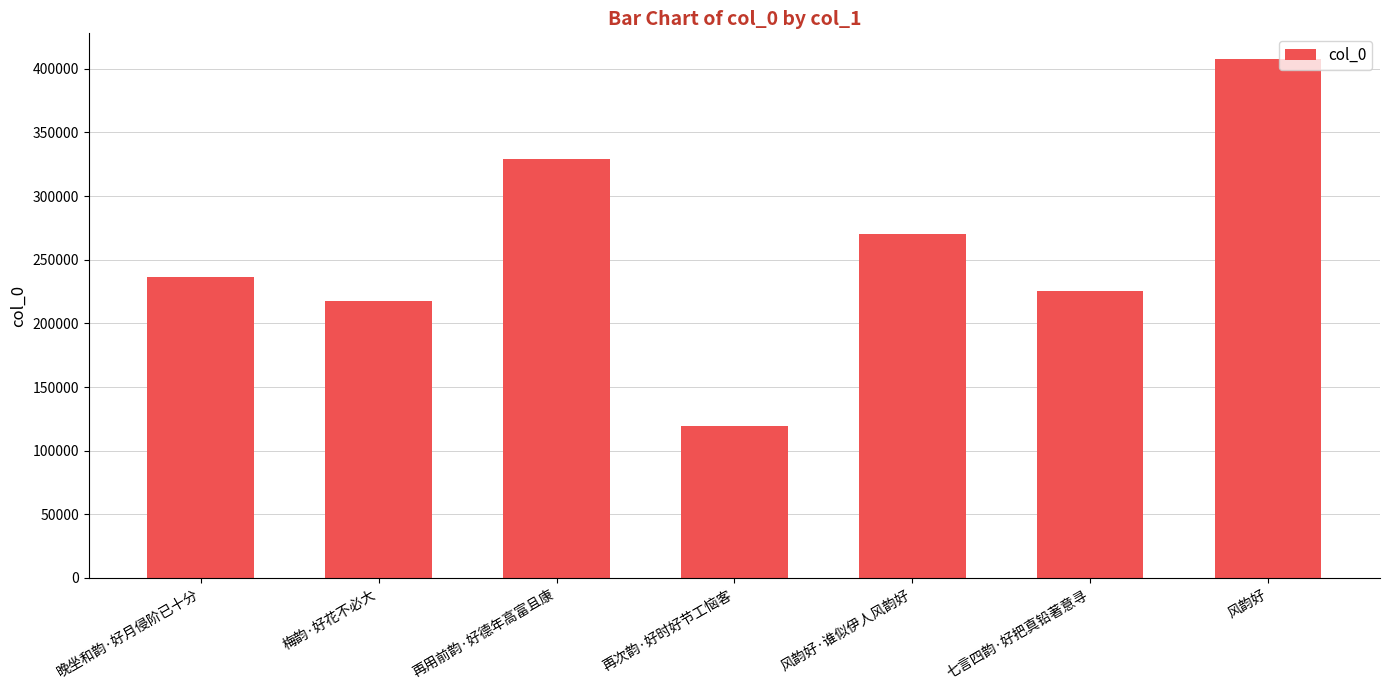

How many categories are shown in the chart?

7